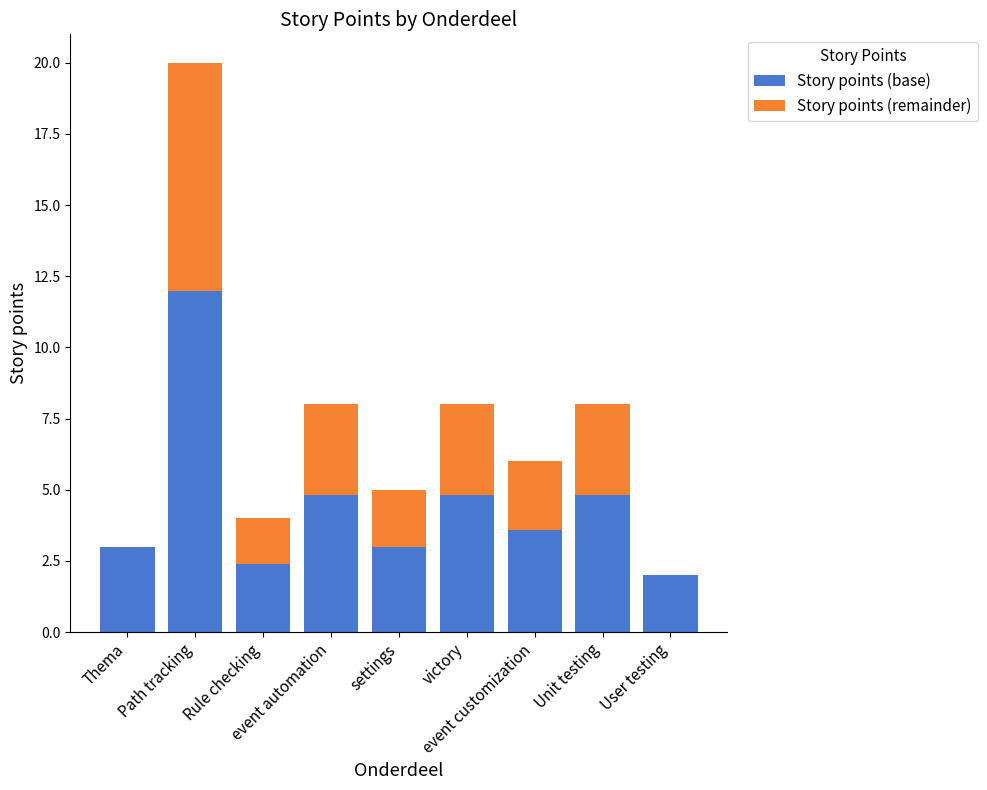

How many data points does each series have?

9